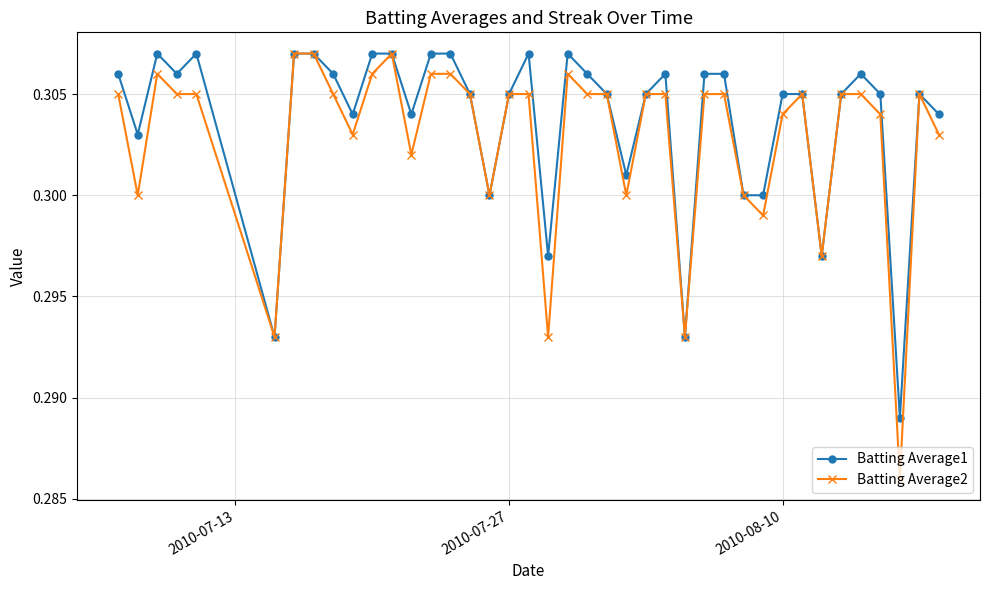

At how many categories does at least one series exceed 0?

40